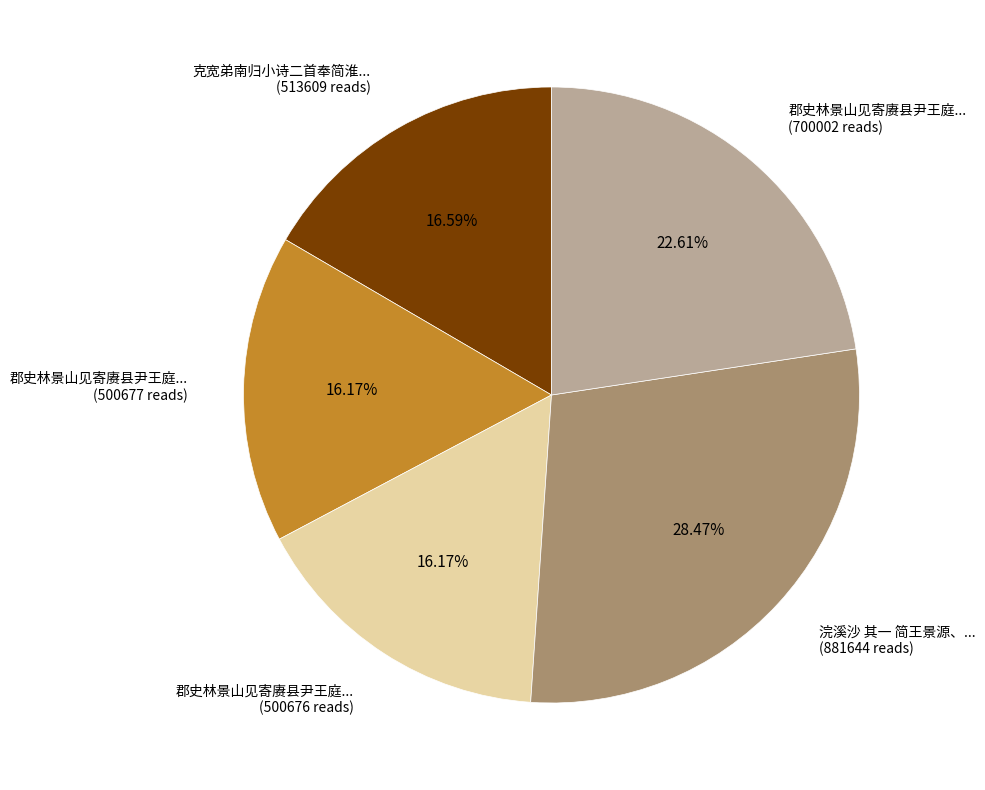

Is there any slice that represents more than half of the pie?

No